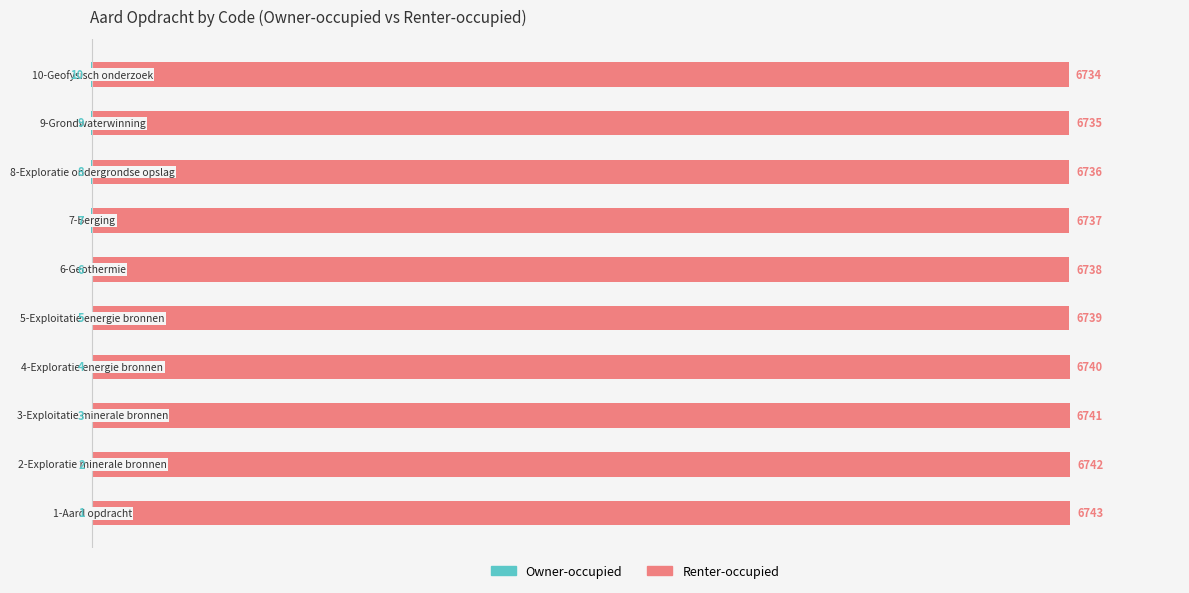

Is the value of Owner-occupied at 3 greater than the value of Renter-occupied at 9?

No